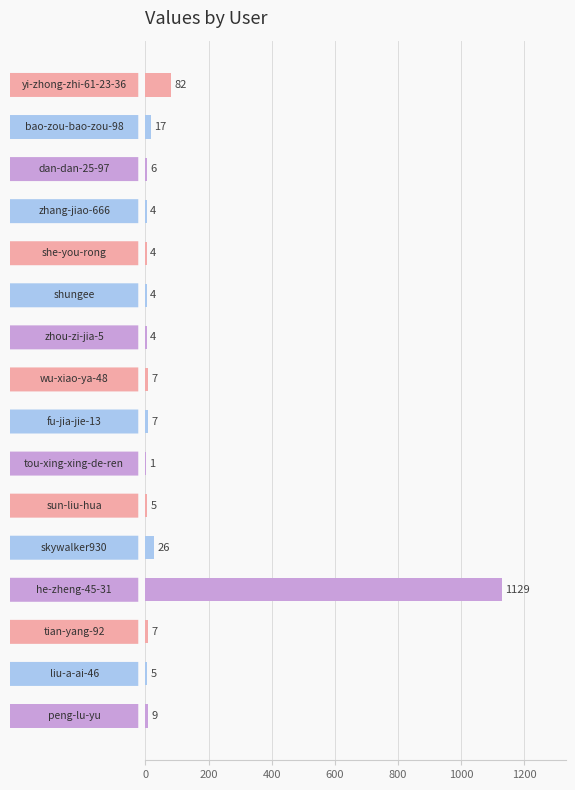

What is the greatest value displayed?

1129